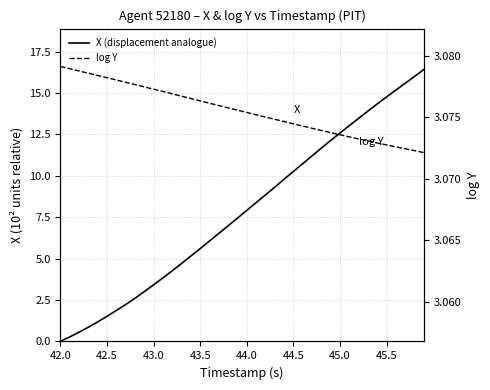

Is it true that log Y equals 5.0 at 39?

False